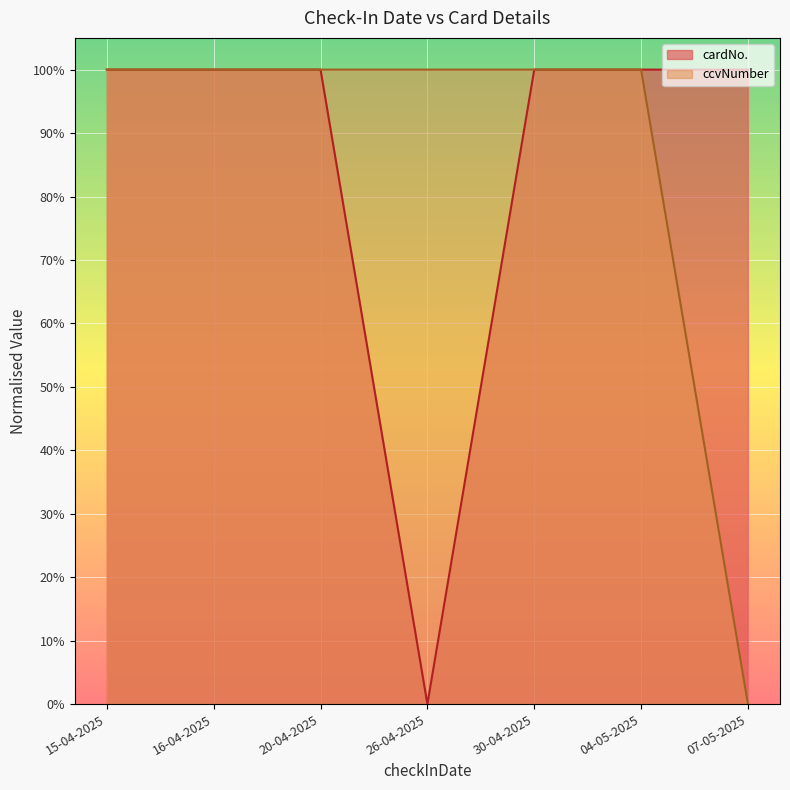

Which label corresponds to the largest value in the chart?

15-04-2025